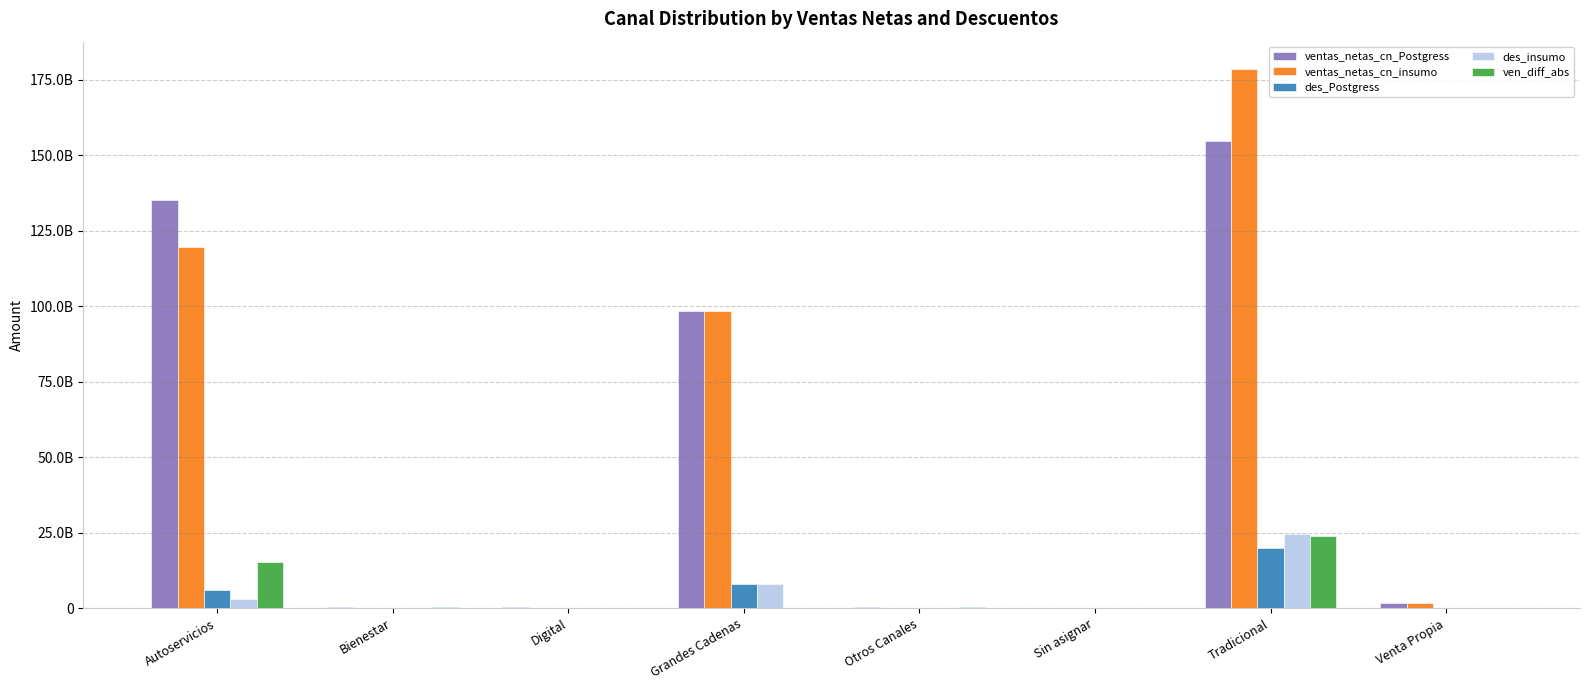

What position from the right is Digital?

6